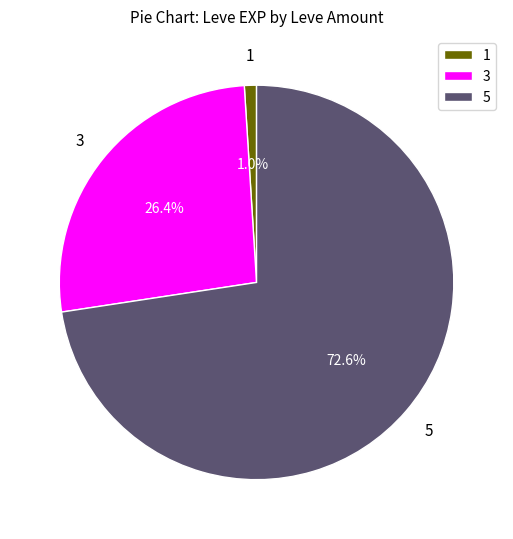

Which has a higher value, 3 or 1?

3